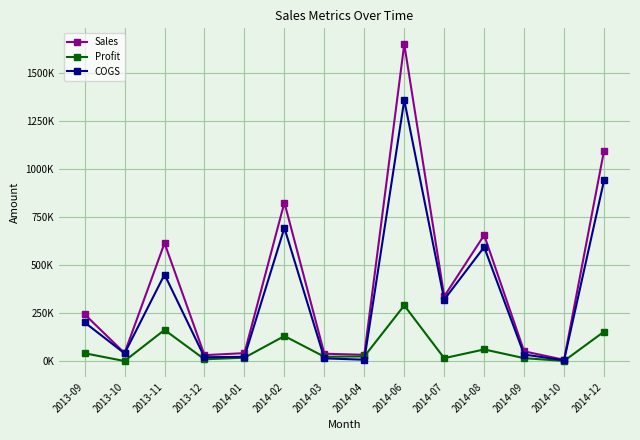

What are all the series names shown in the legend?

Sales, Profit, COGS